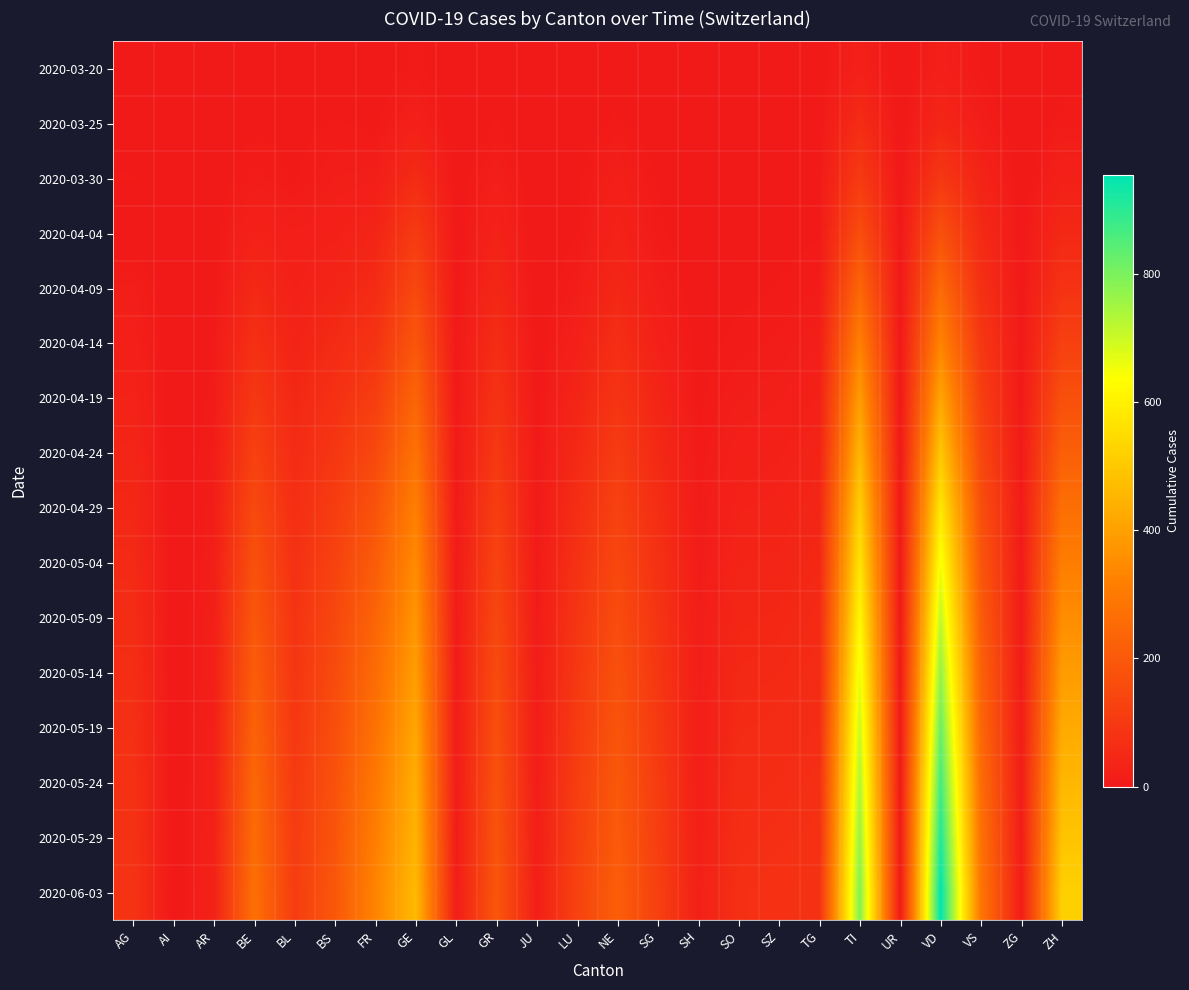

At how many categories does at least one series exceed 756?

2